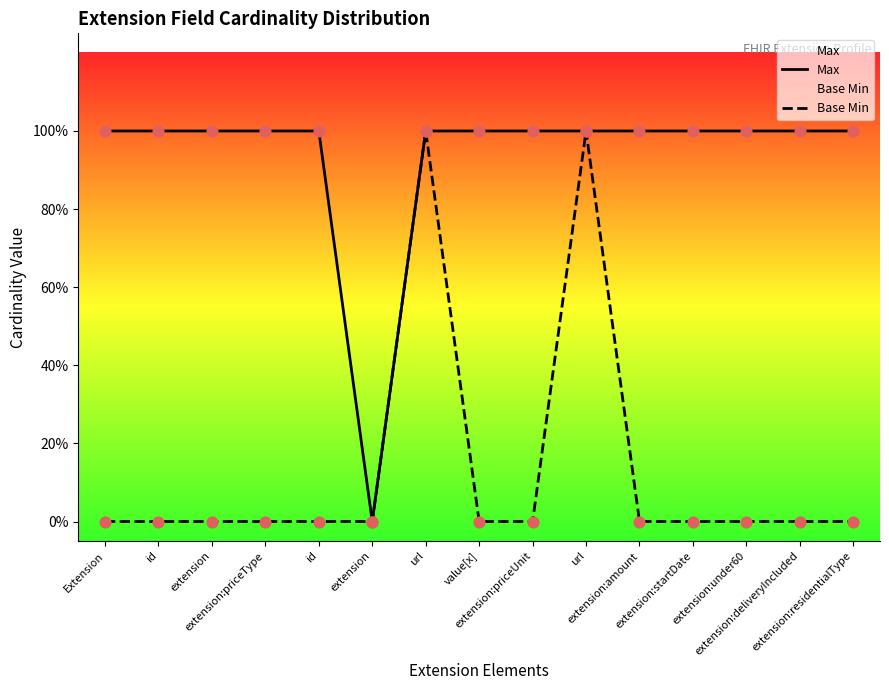

At which category is the sum across all series the highest?

url